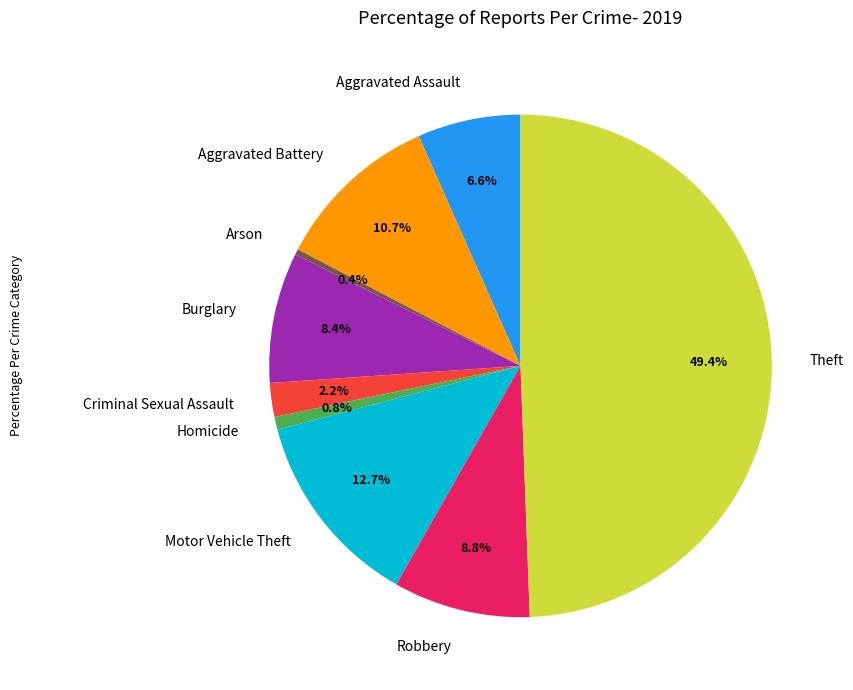

What is the ratio of the value at Burglary to the value at Homicide?

10.2